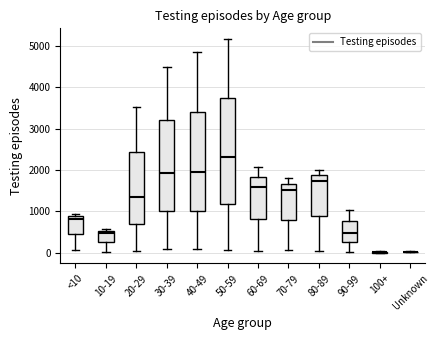

Where does the upper whisker of the box for 80-89 end on the y-axis? The values are not printed on the chart, so give them approximately, as read against the axis.

2000